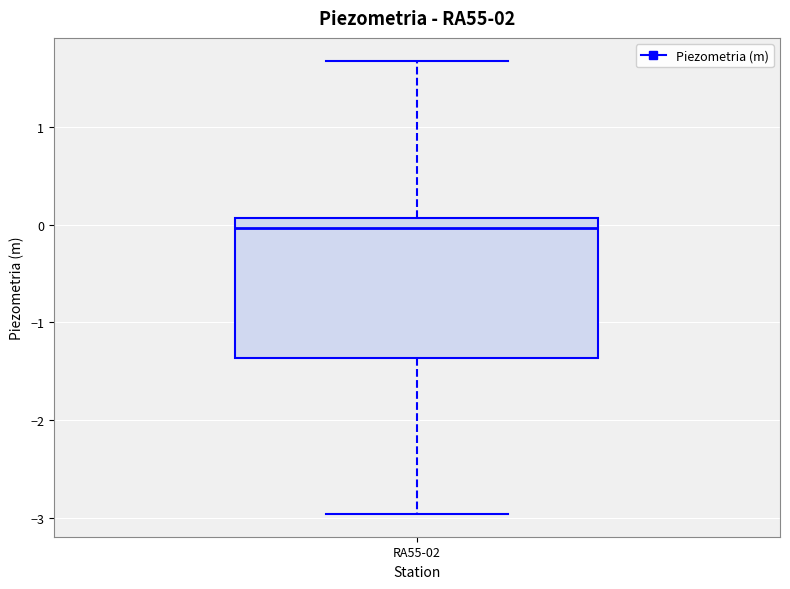

Transcribe this box plot: give where the median line is, the range the box spans, and where the two whiskers end, as read against the y-axis. The values are not printed on the chart, so give them approximately, as read against the axis.

median 0.0, box -1.4 to 0.1, whiskers -3.0 to 1.7